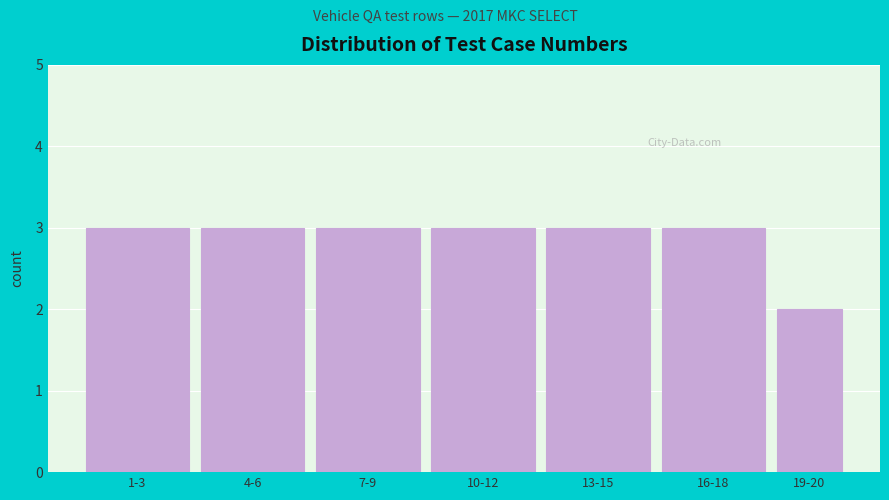

Reading right to left, what are all the values shown in this chart?

2	3	3	3	3	3	3